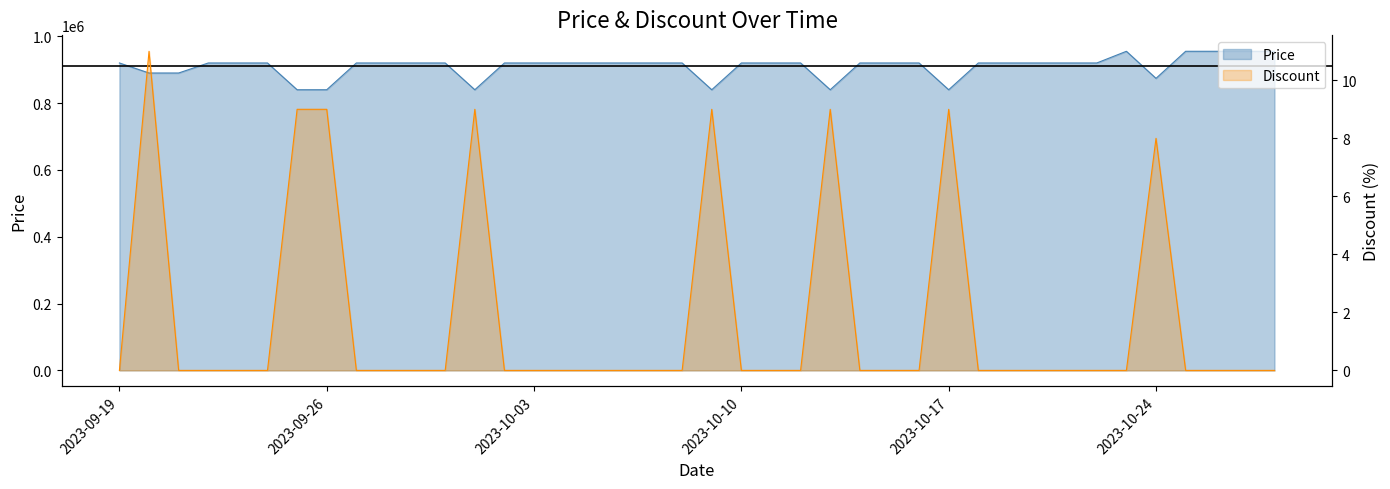

What are all the series names shown in the legend?

Price, Discount